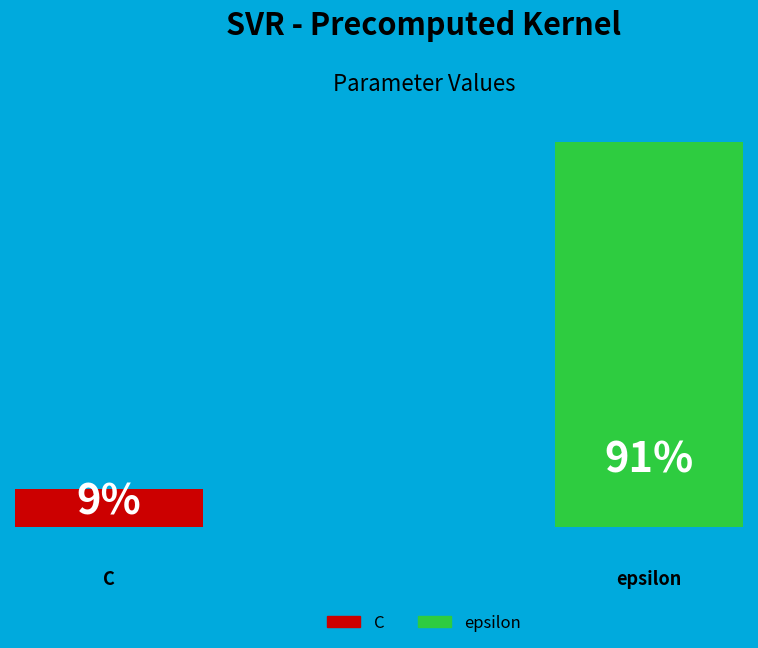

Rank the categories by value from lowest to highest.

C, epsilon